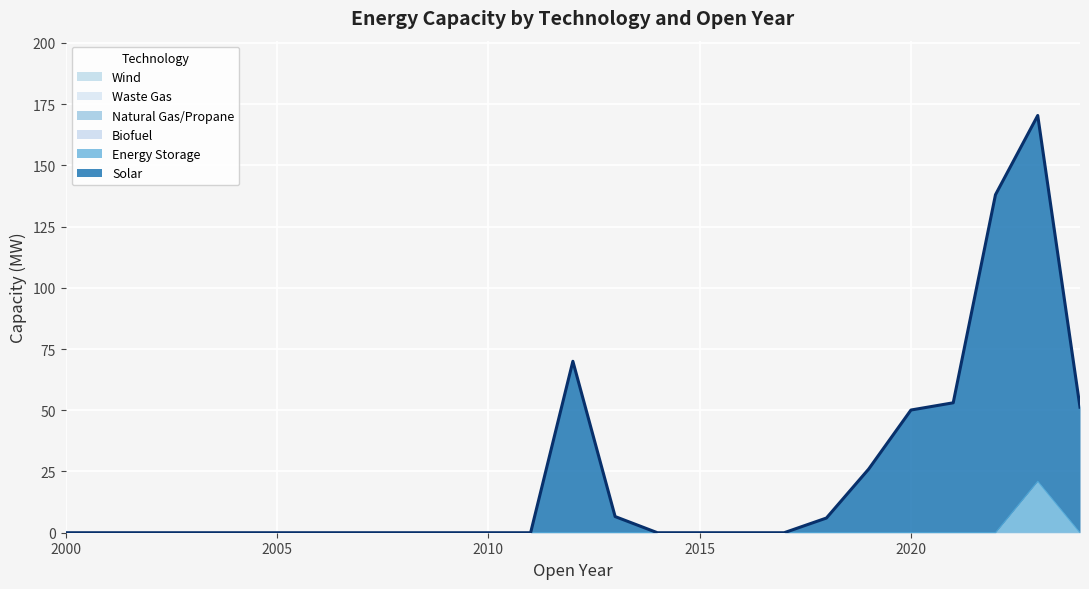

True or false: Waste Gas and Natural Gas/Propane intersect in this chart.

False